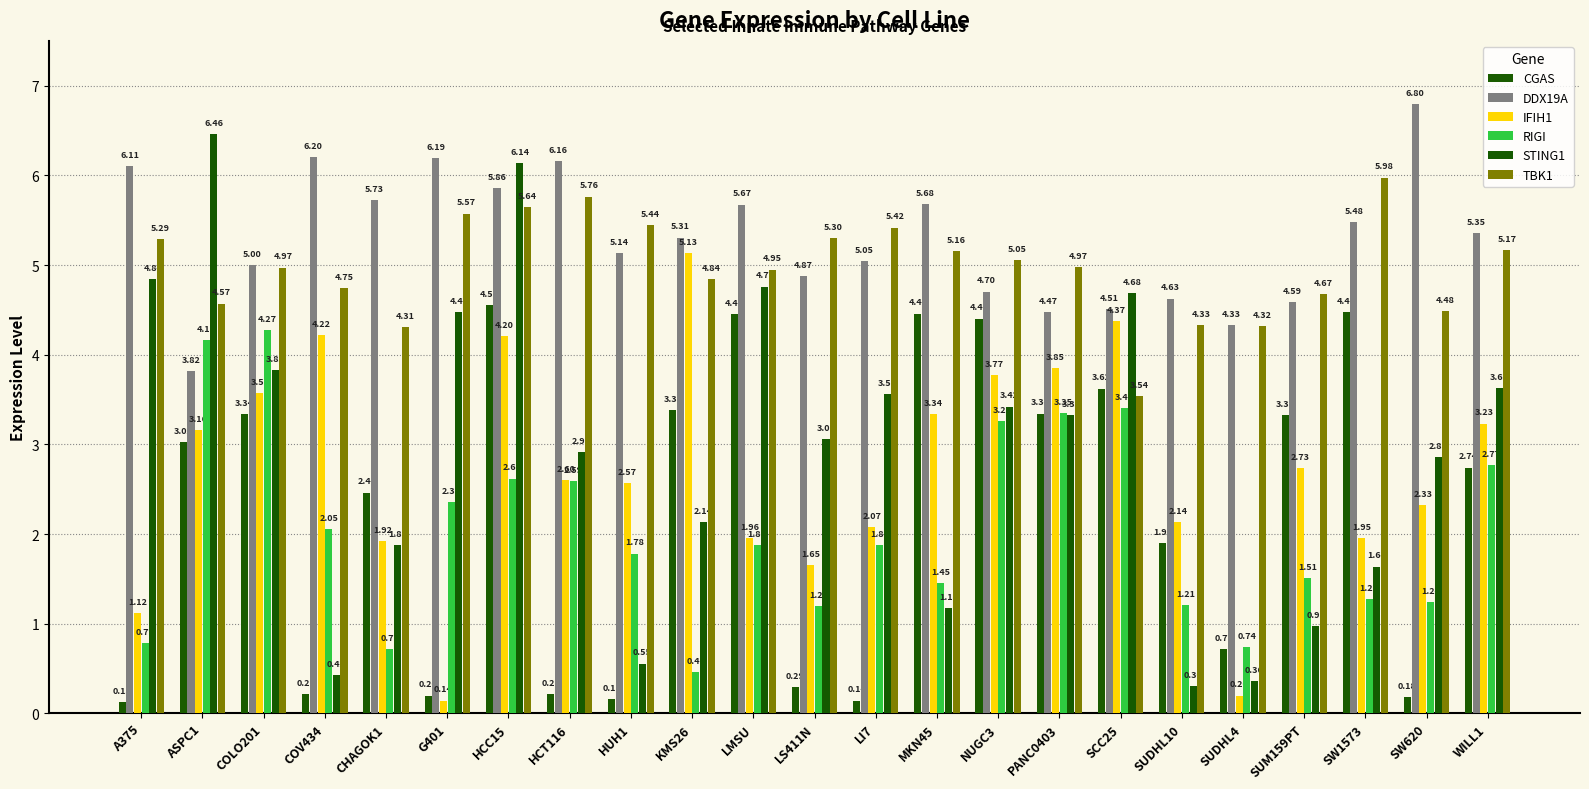

What is the approximate value of TBK1 at HUH1?

5.4